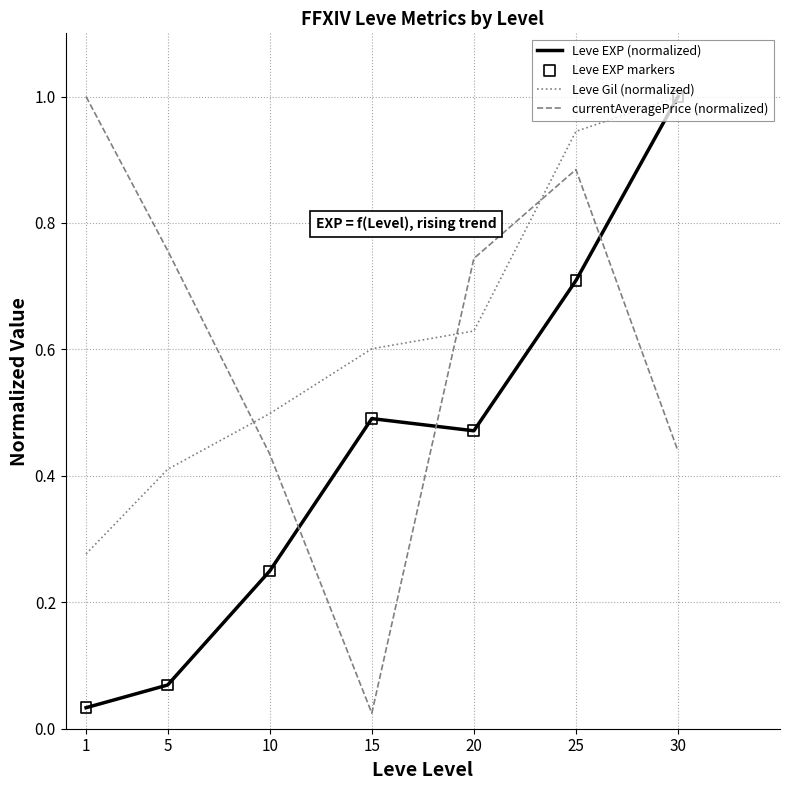

At how many categories does at least one series exceed 0?

7